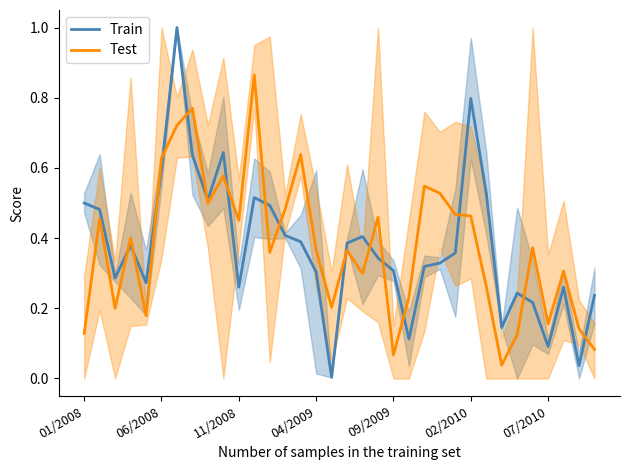

In Train, how many points are higher than both neighbors (excluding endpoints)?

8